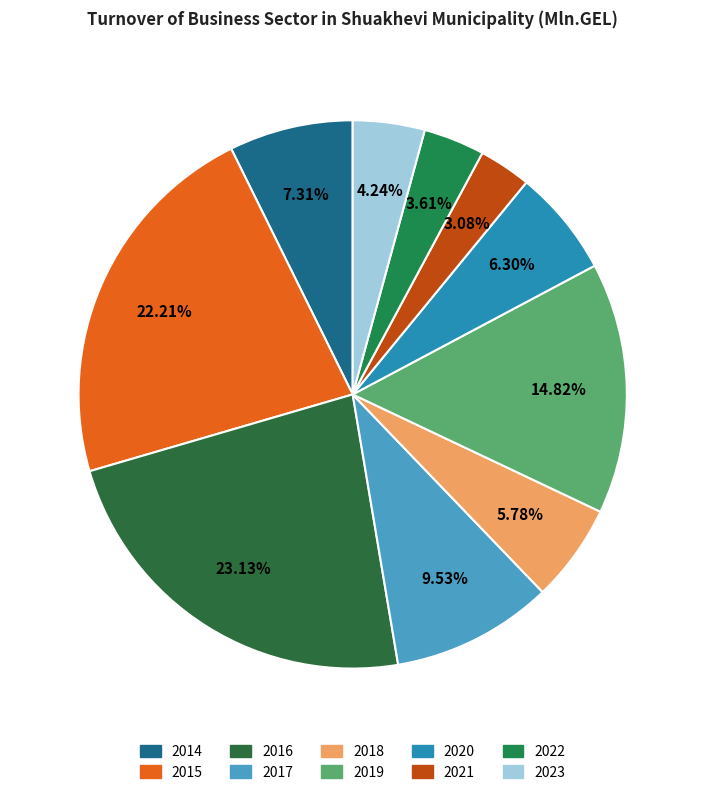

True or false: 2022 accounts for 4% of the total.

True